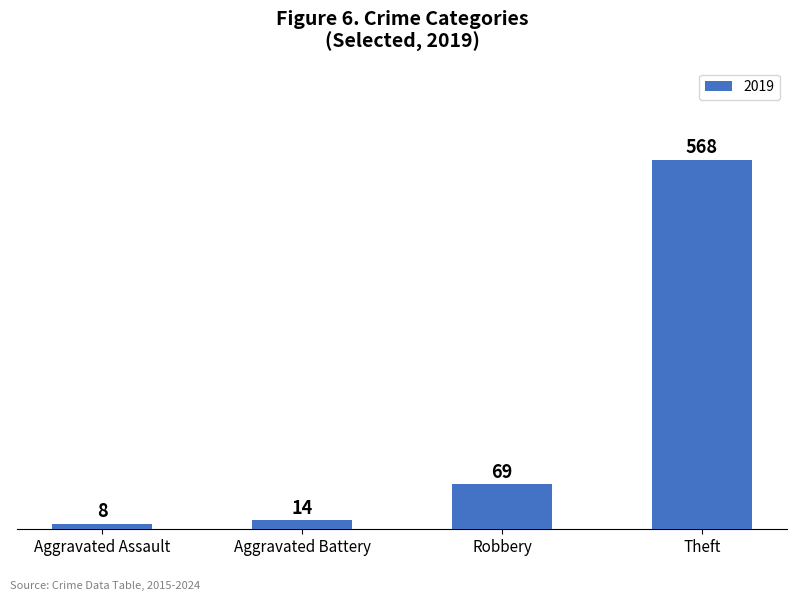

What is the minimum value shown in the chart?

8